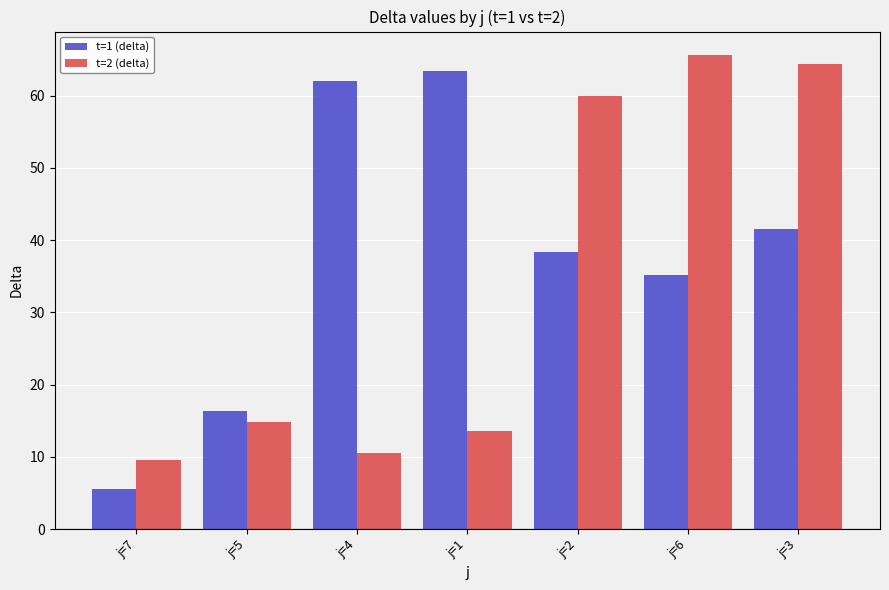

Read the t=2 (delta) value at j=2.

60.0